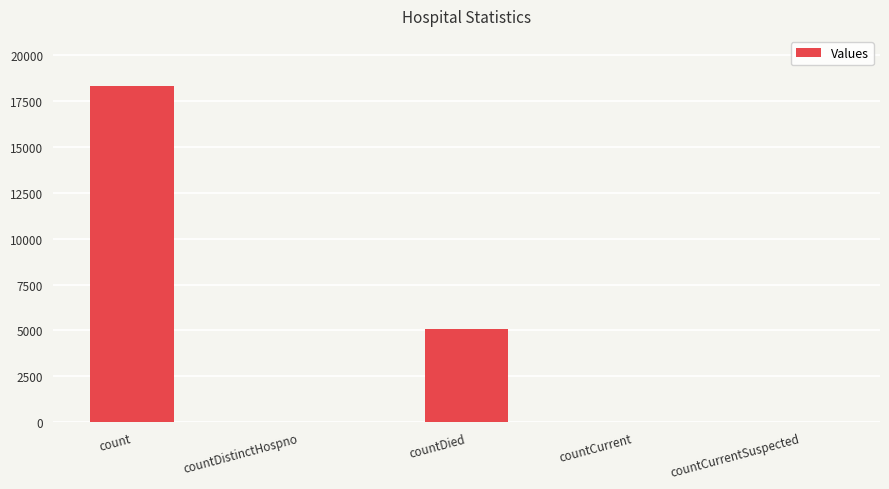

How many series are shown in this chart?

1